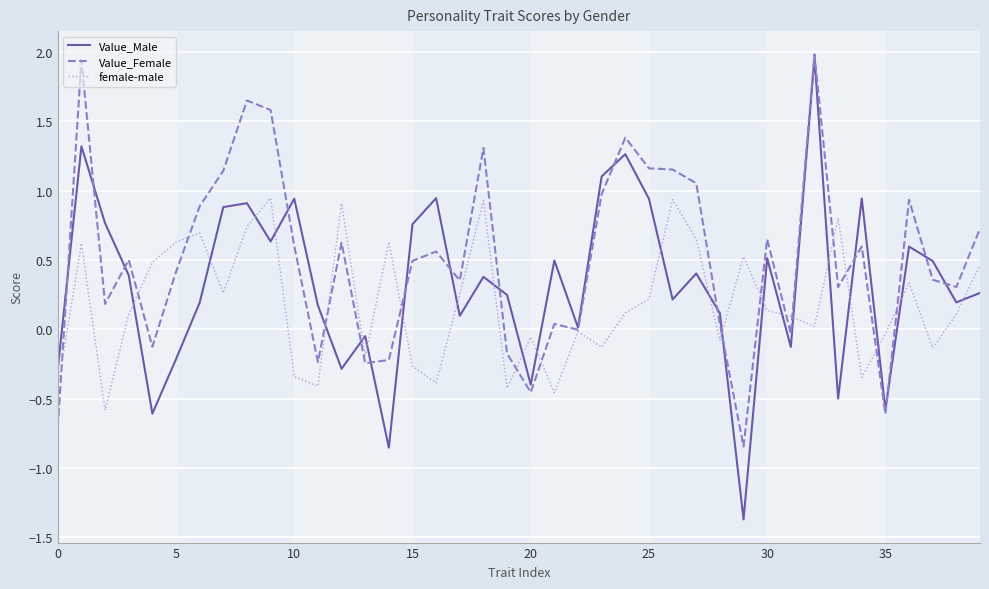

What is the difference between the second highest and minimum values in the Value_Female series?

2.8